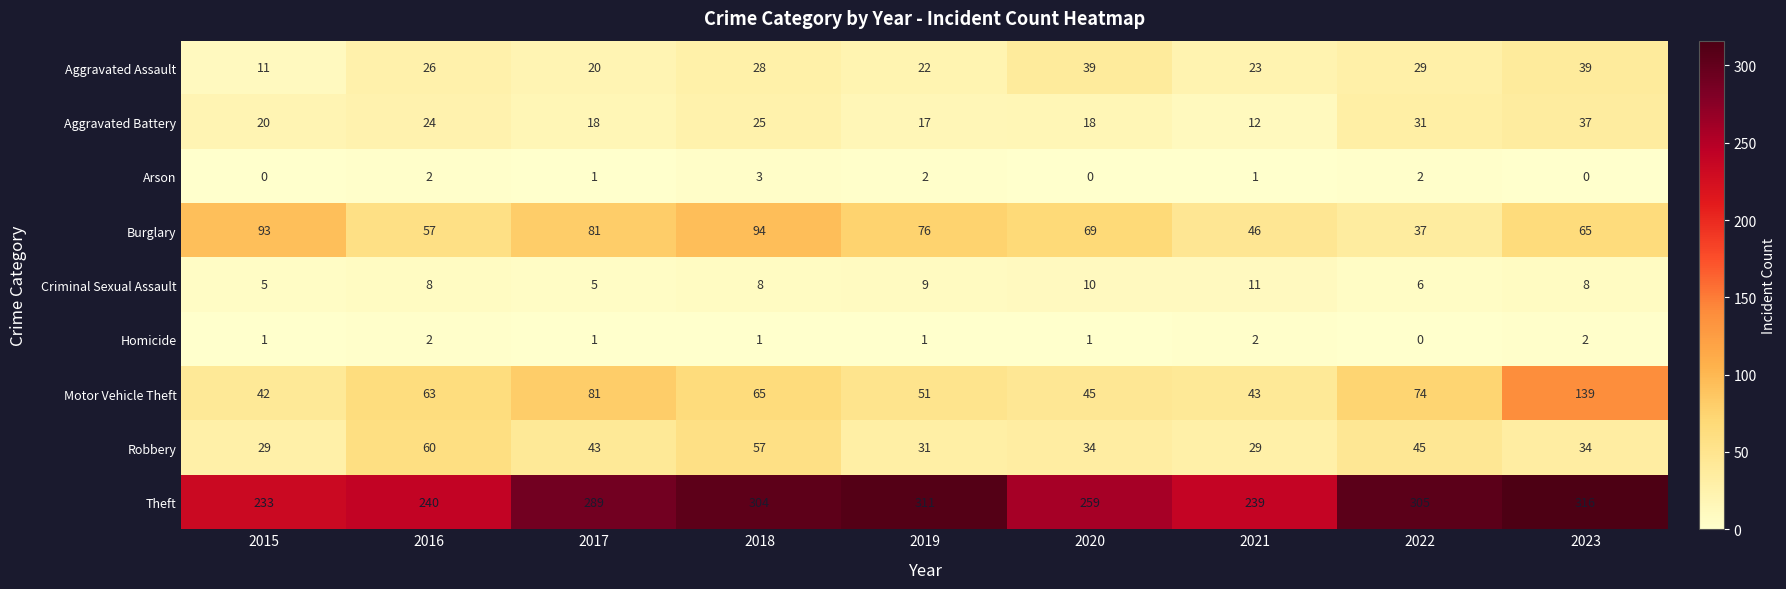

The value of Arson at 2015 is 2. True or false?

False